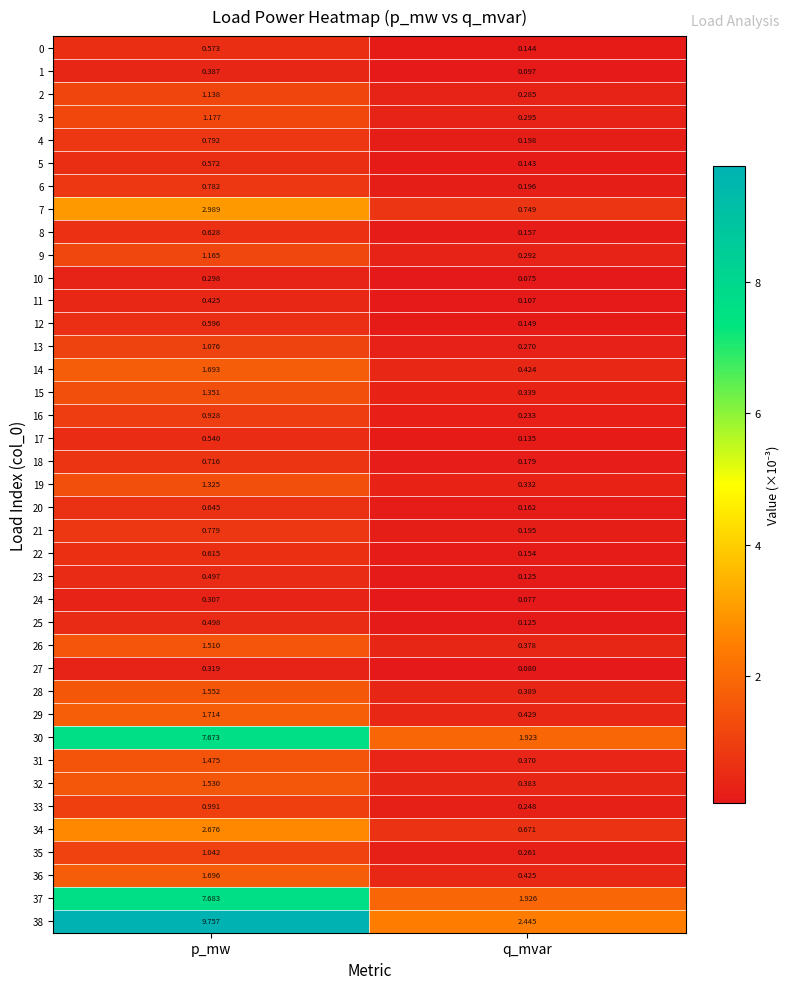

What is the maximum value shown in the chart?

9.8